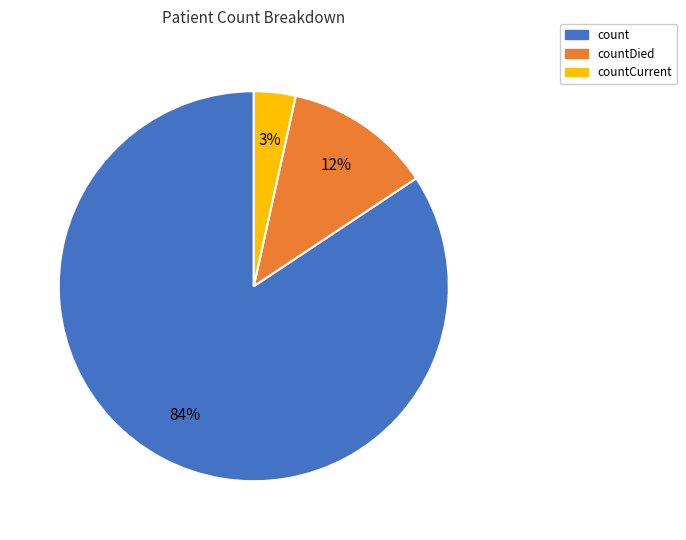

To the nearest percent, what is the average slice percentage?

33%